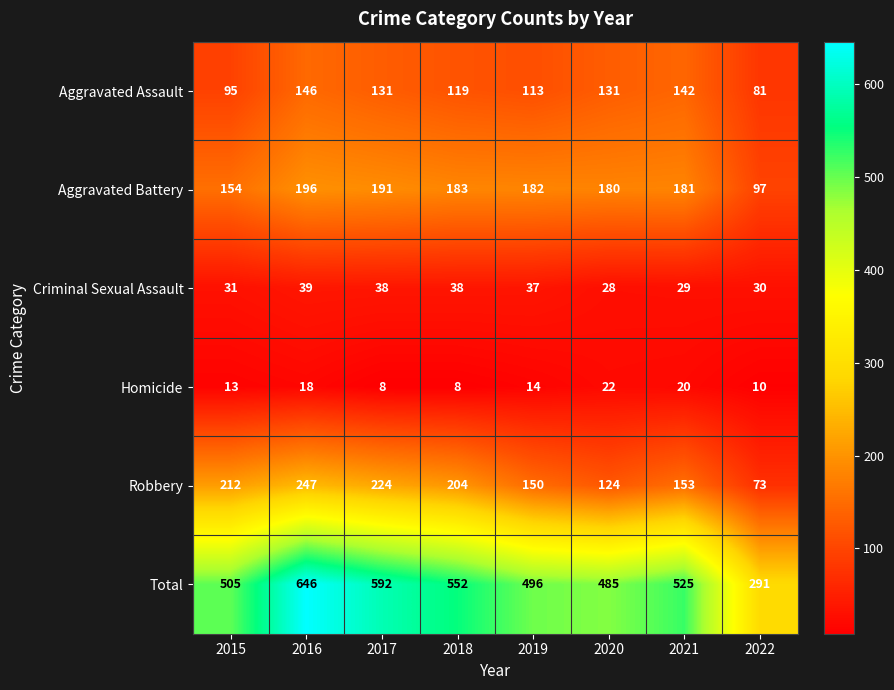

At how many categories does at least one series exceed 499?

5